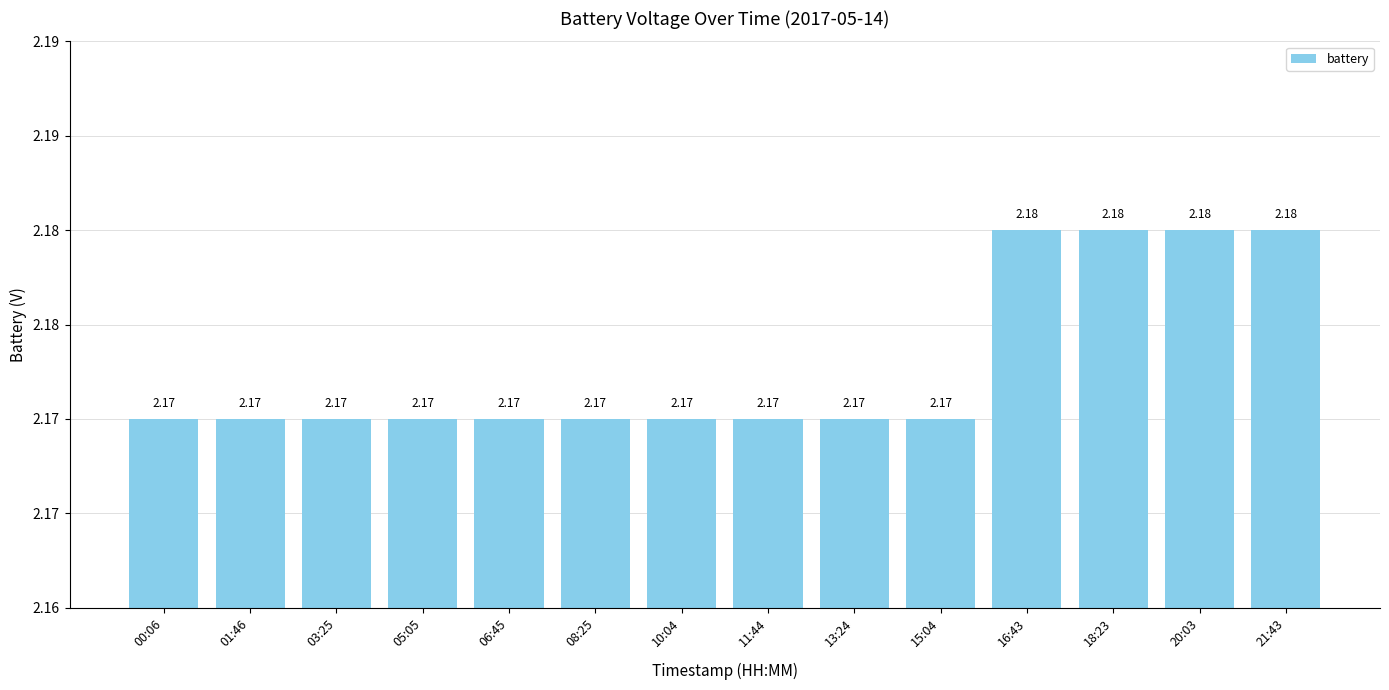

Which has a higher value, 01:46 or 11:44?

01:46